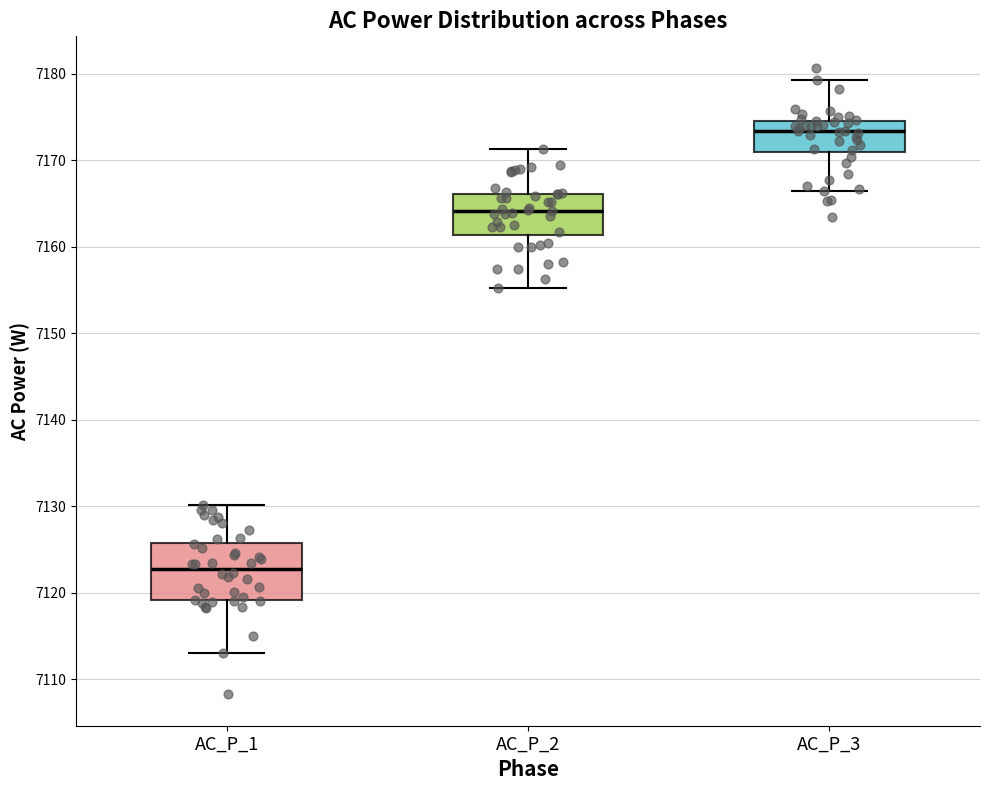

Where does the upper whisker of the box for AC_P_1 end on the y-axis? The values are not printed on the chart, so give them approximately, as read against the axis.

7130